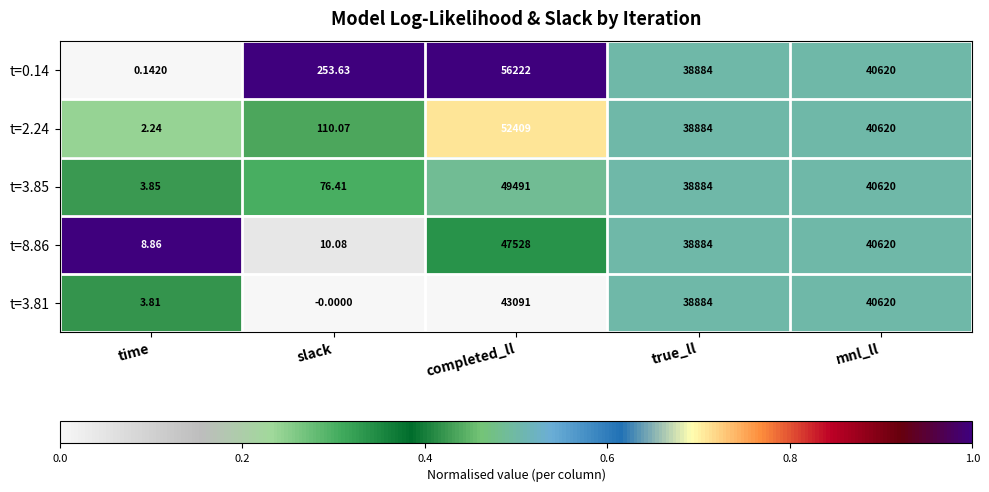

At which category is the sum across all series the highest?

completed_ll